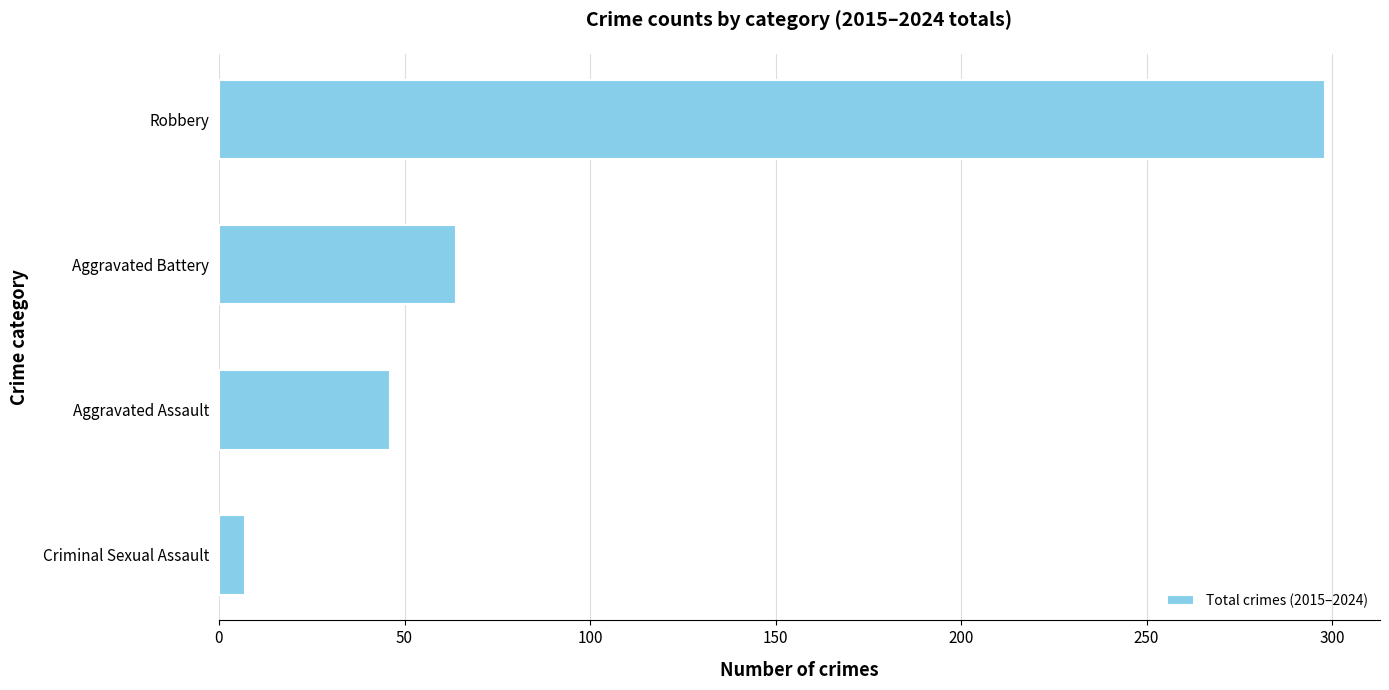

Are the bars grouped side by side (vs. stacked)?

No